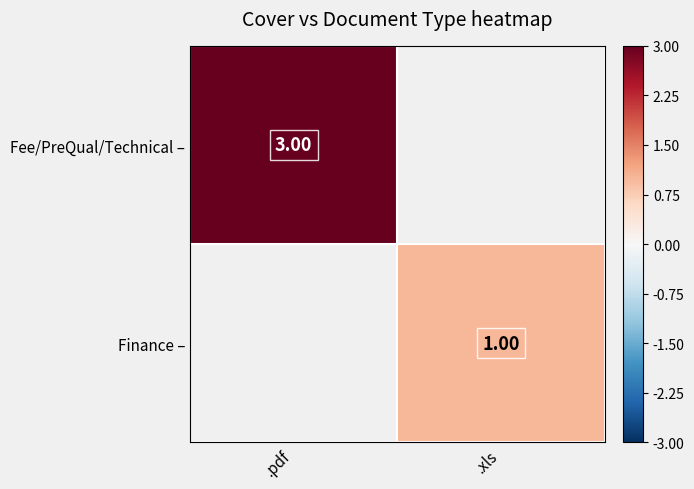

The Fee/PreQual/Technical – series shows 3.0 at .pdf. True or false?

True